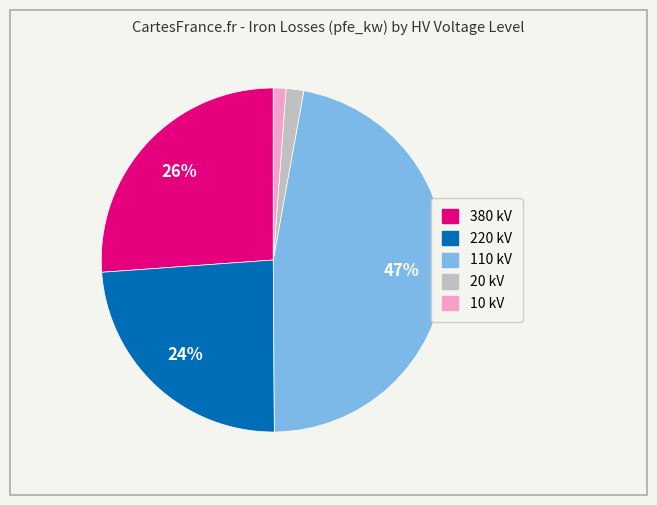

What is the largest slice in the pie chart?

110 kV